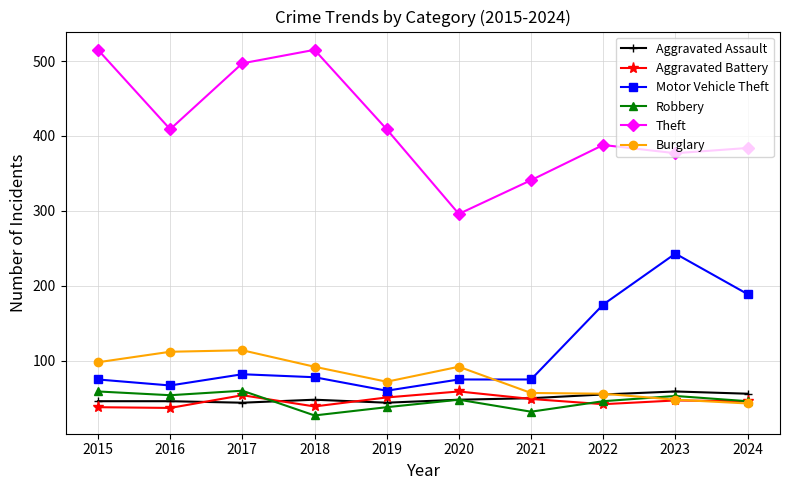

True or false: Motor Vehicle Theft has more than 1 interior local peaks.

True